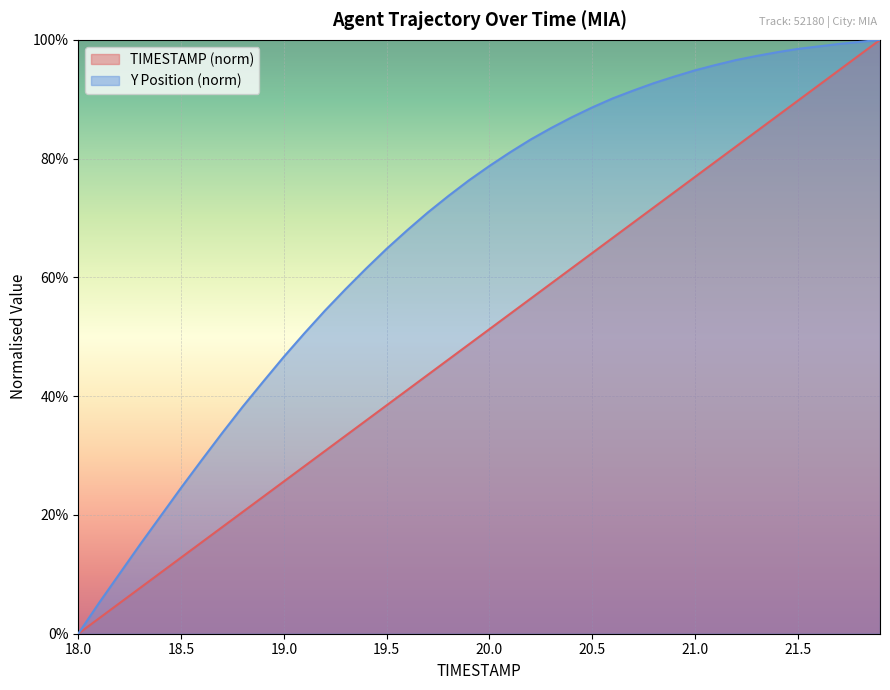

Is the value of Y at 20 greater than the value of TIMESTAMP at 37?

No